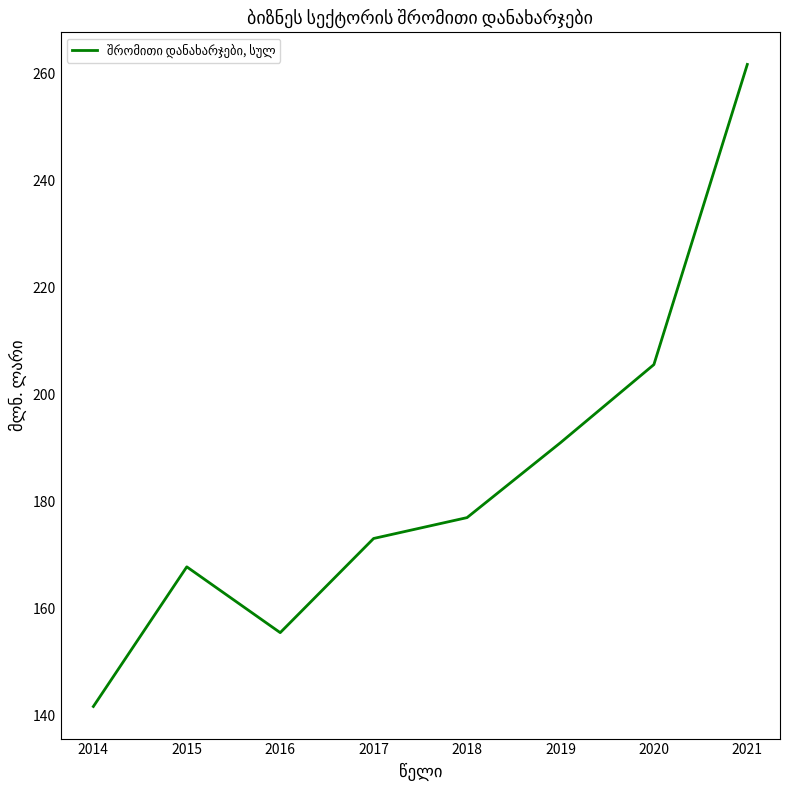

How many lines are shown in the chart?

1